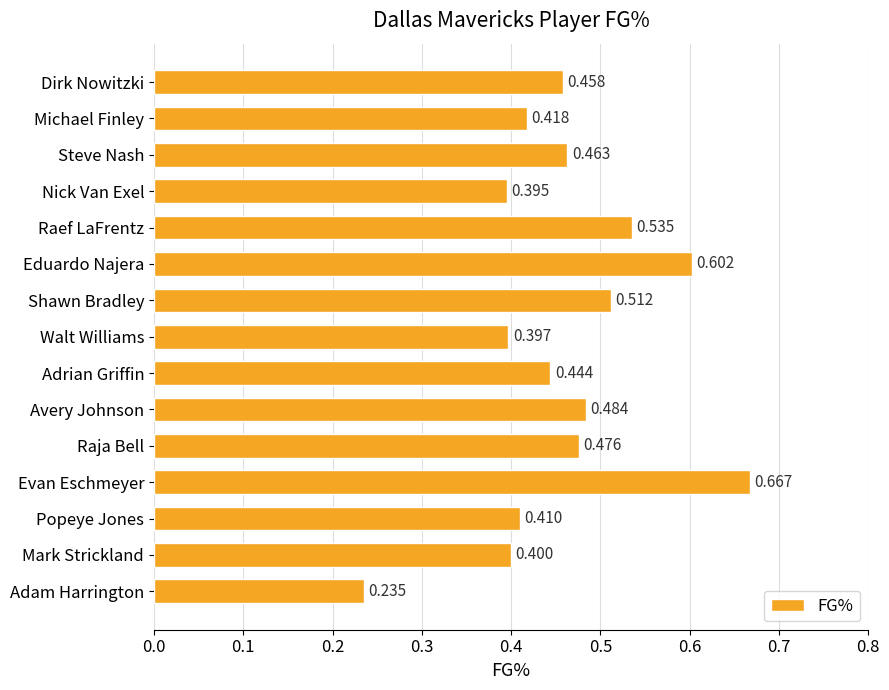

At which label is the value closest to 0?

Adam Harrington